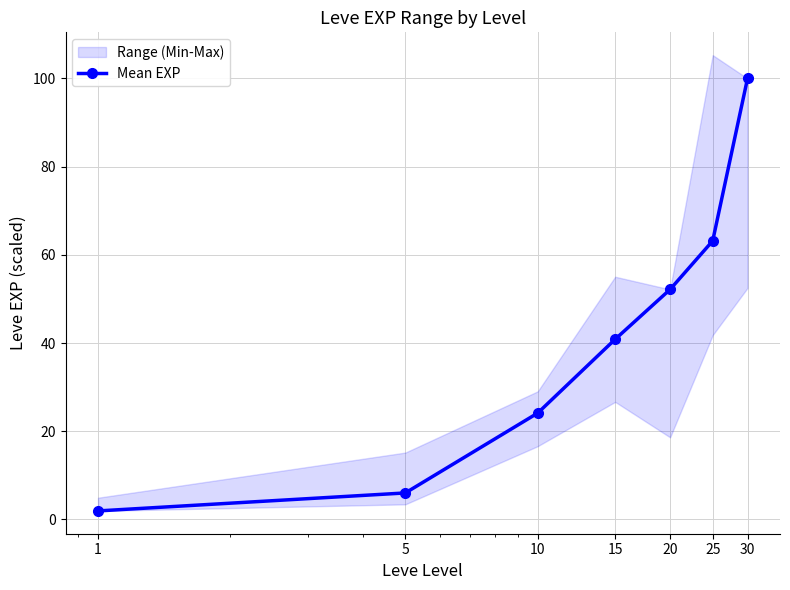

The value at 10 is 24.1. True or false?

True